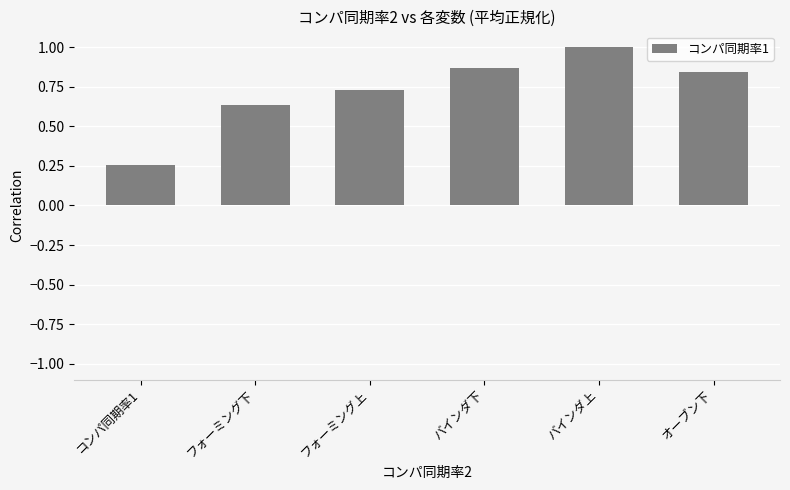

True or false: the data shows 0.4 at オーブン下.

False